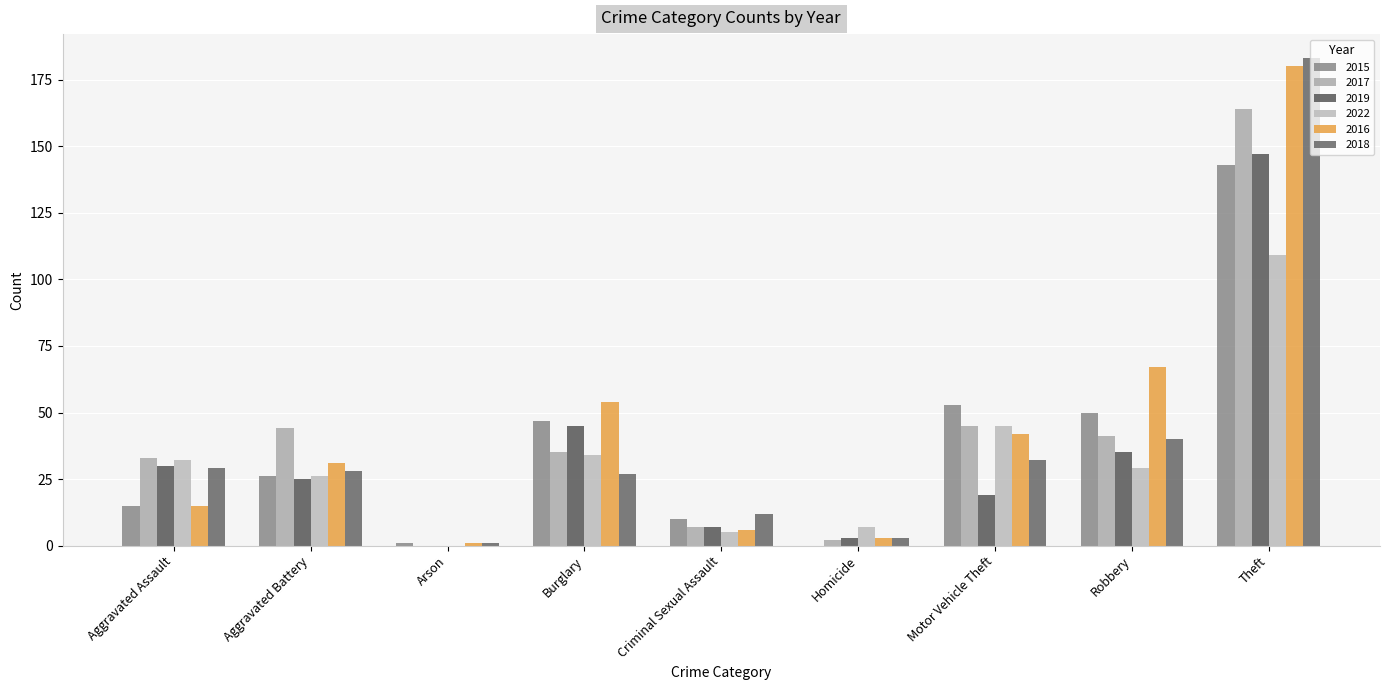

What is the difference between the maximum and second lowest values in the 2015 series?

142